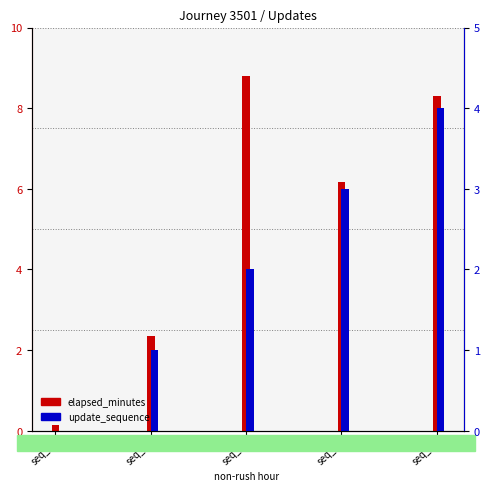

What is the difference between the maximum and minimum values in the elapsed_minutes series?

8.7